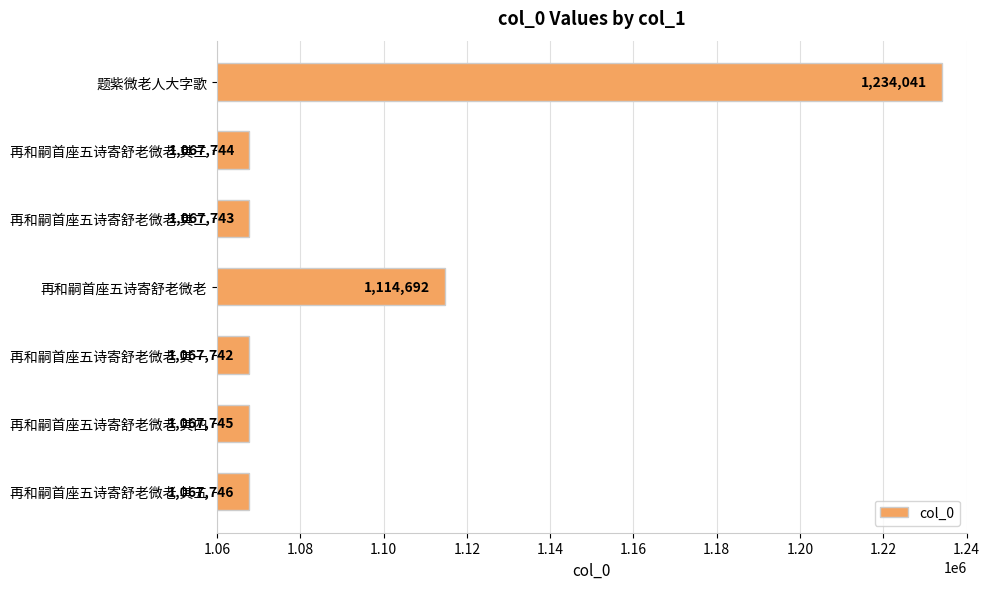

What is the difference between the second highest and second lowest values?

46949